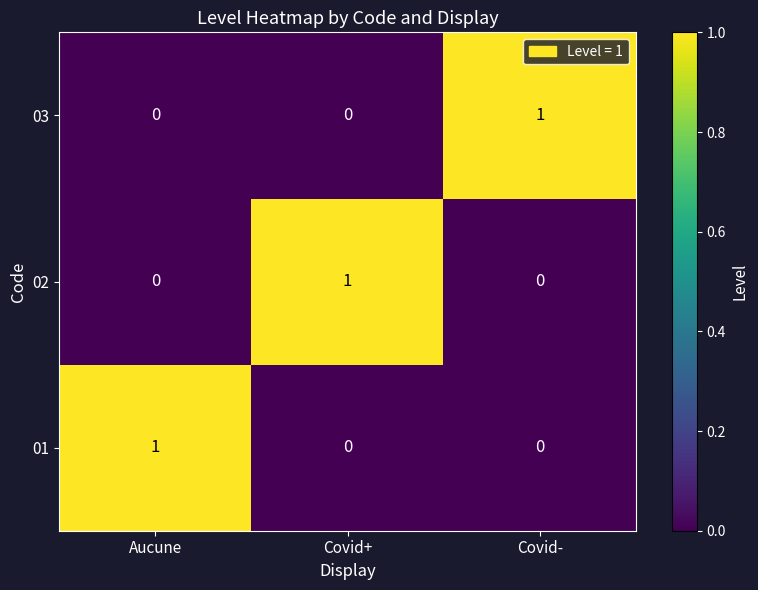

Is it true that 01 equals 0 at Covid-?

True